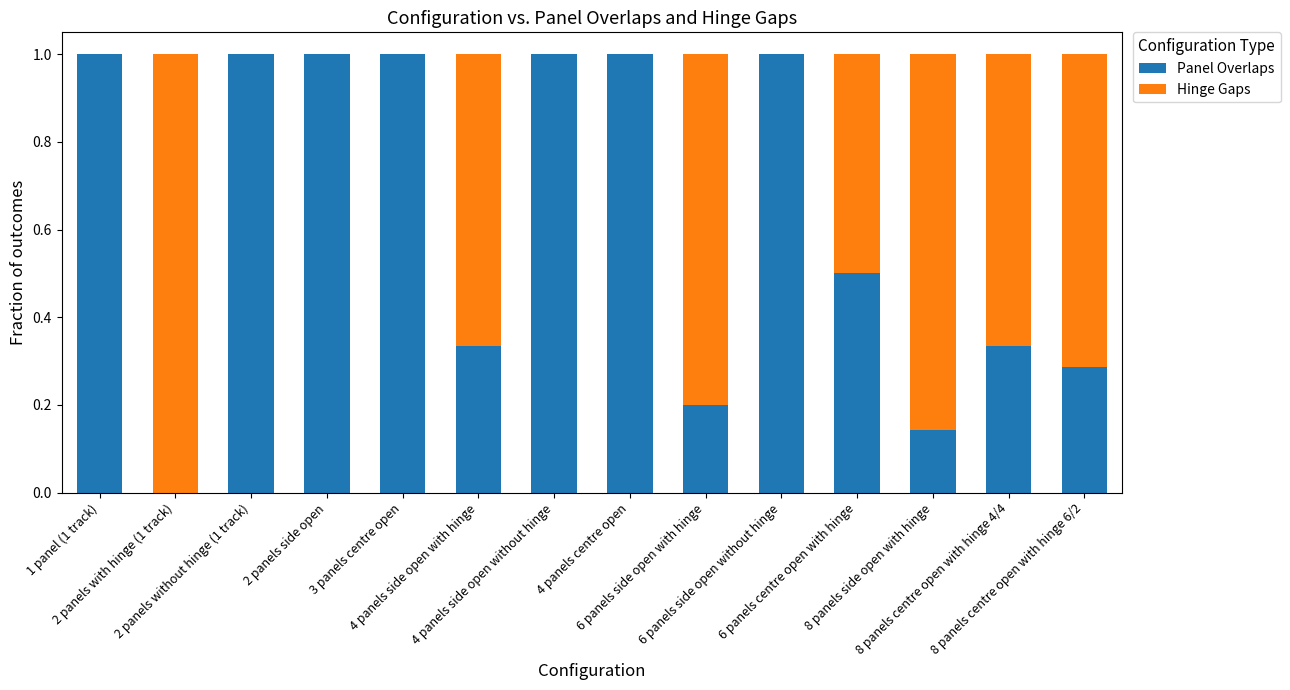

What is the sum of all Panel Overlaps values?

8.8